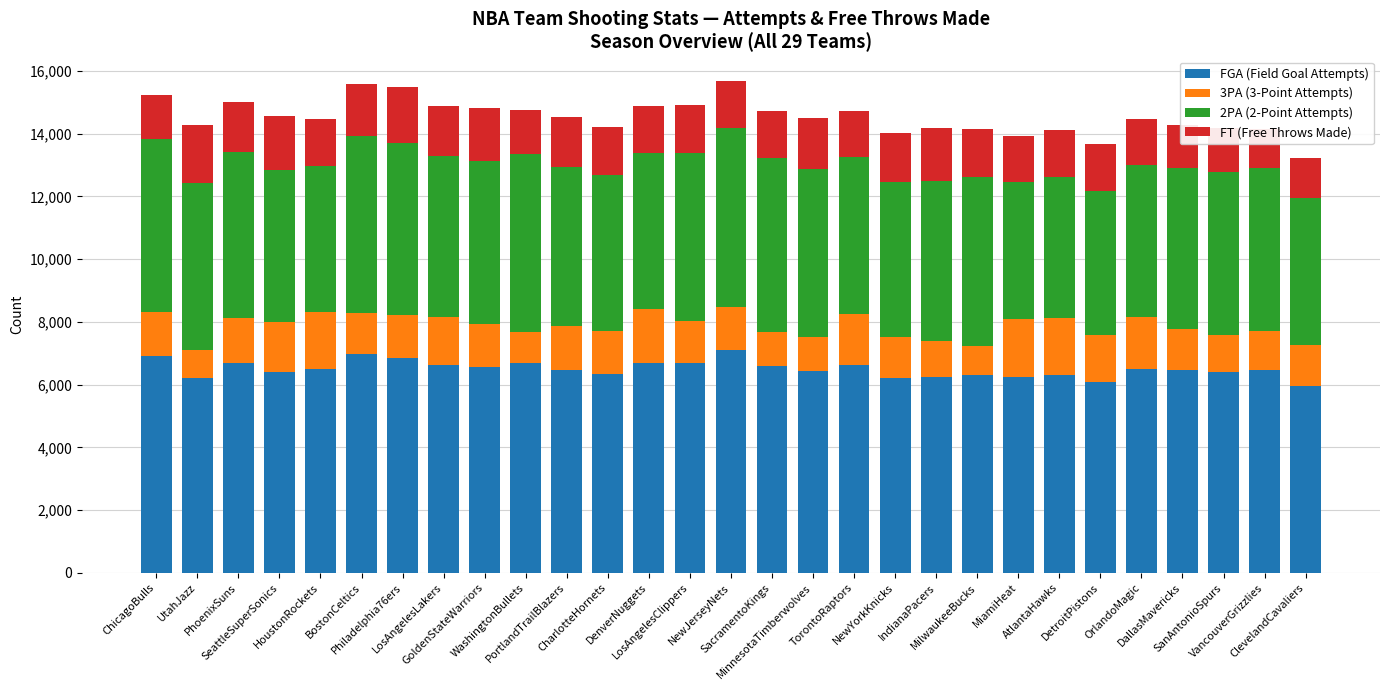

What is the value of the FT (Free Throws Made) bar at the 29th from the left?

1282